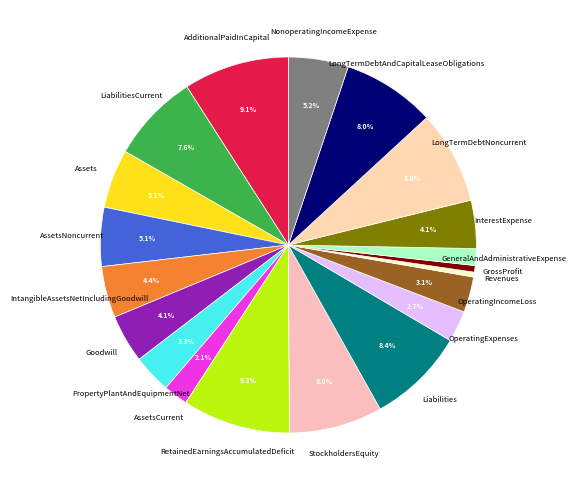

True or false: OperatingIncomeLoss accounts for 3% of the total.

True